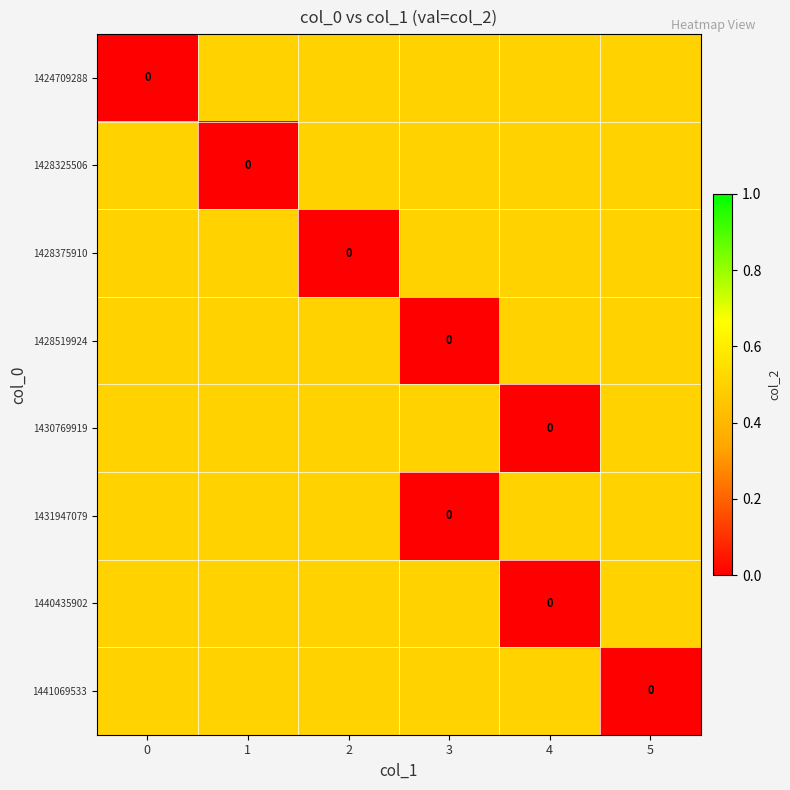

How many series are shown in this chart?

8